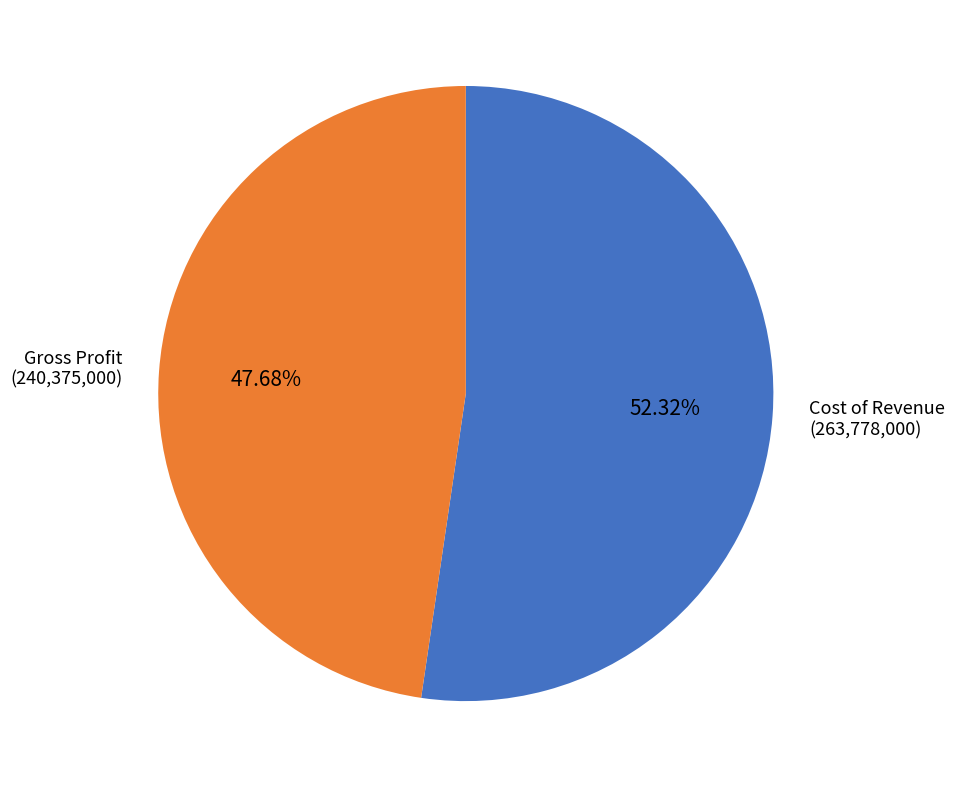

To the nearest percent, what portion does Gross Profit represent?

48%